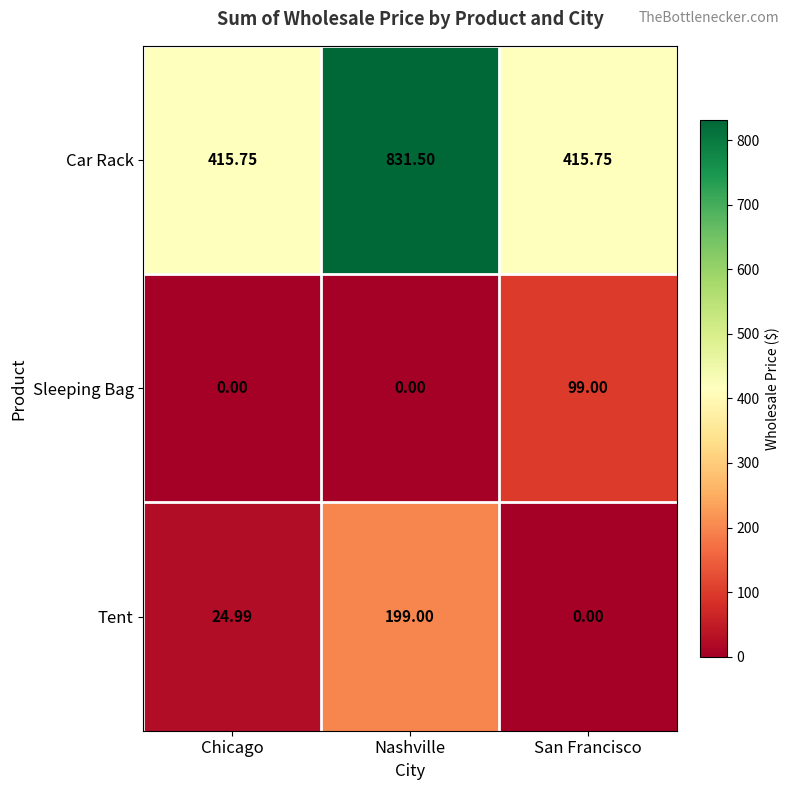

At which label does Car Rack reach its peak?

Nashville